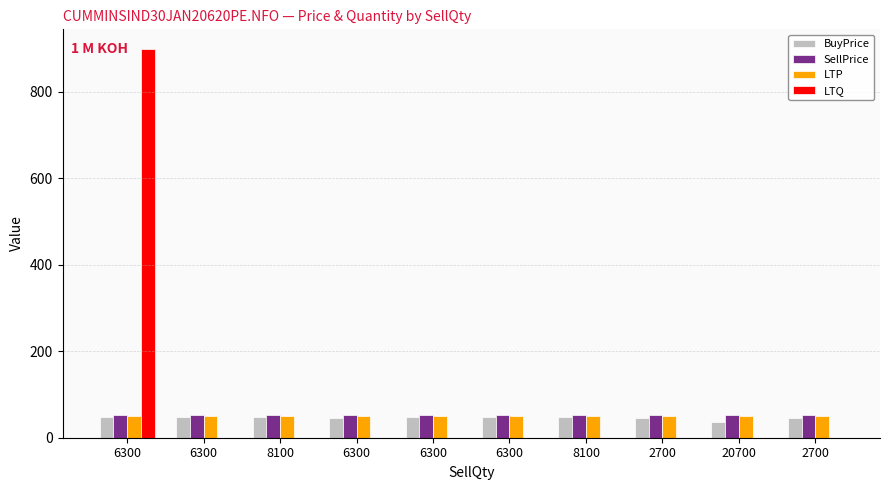

How many groups of bars are there?

10